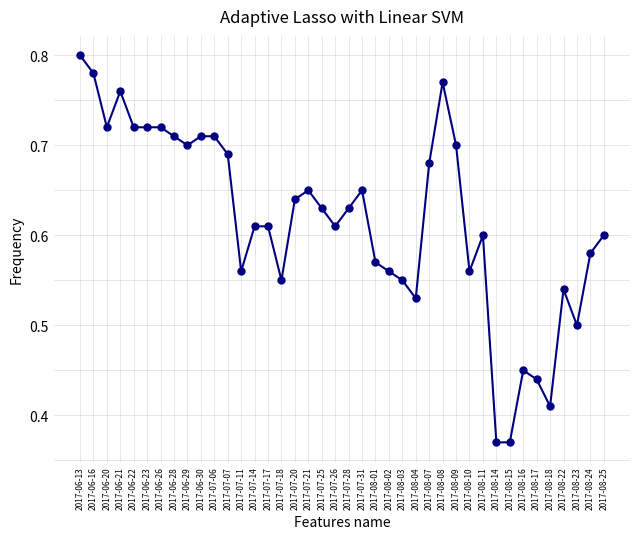

The value at 2017-07-18 is 0.6. True or false?

True